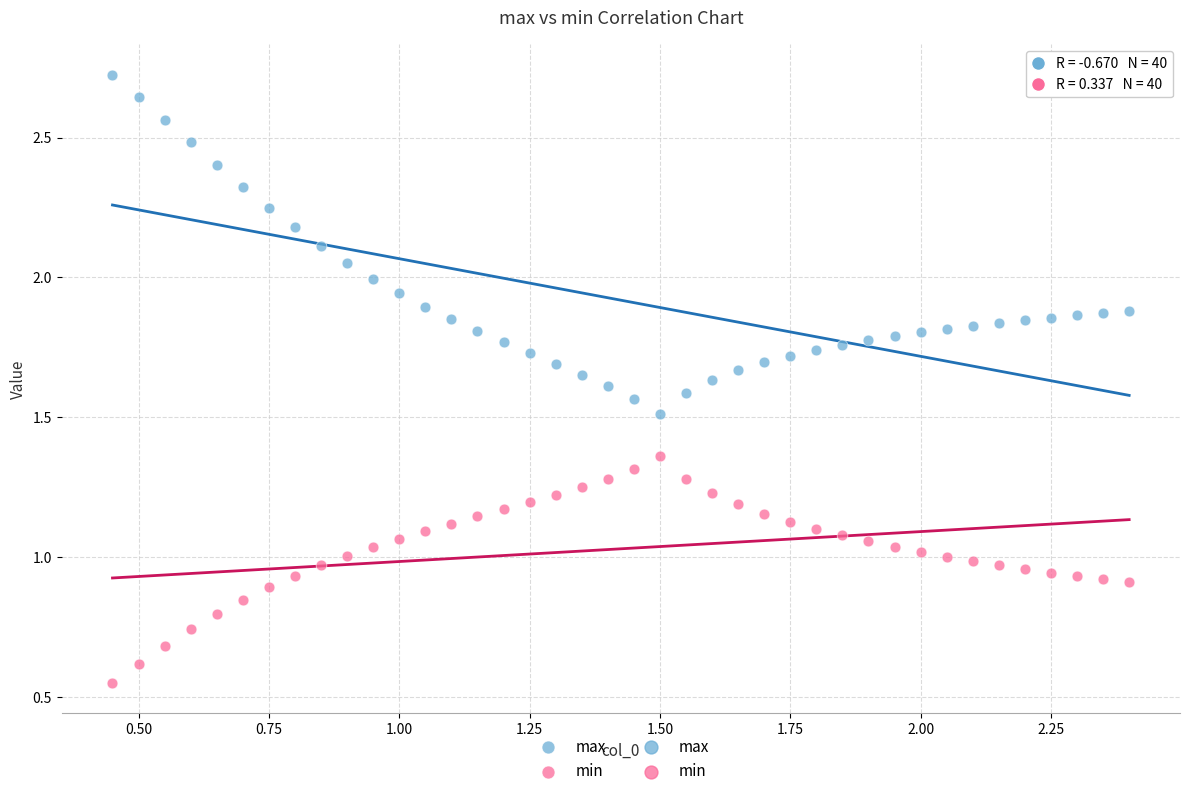

Which series contains the highest Y value?

max